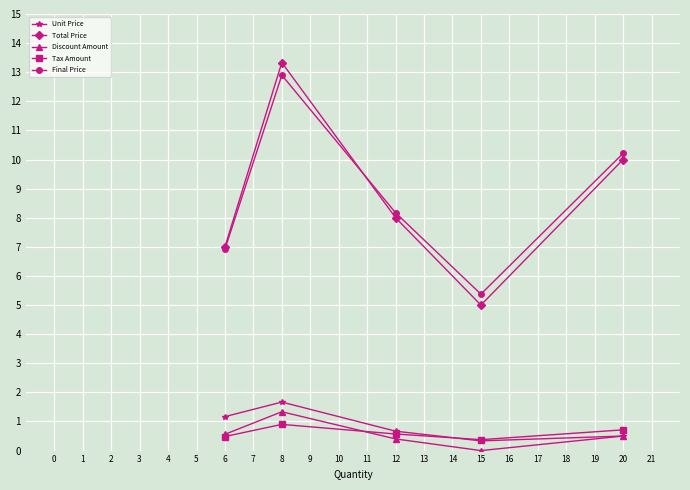

What is the sum of all Final Price values?

43.6